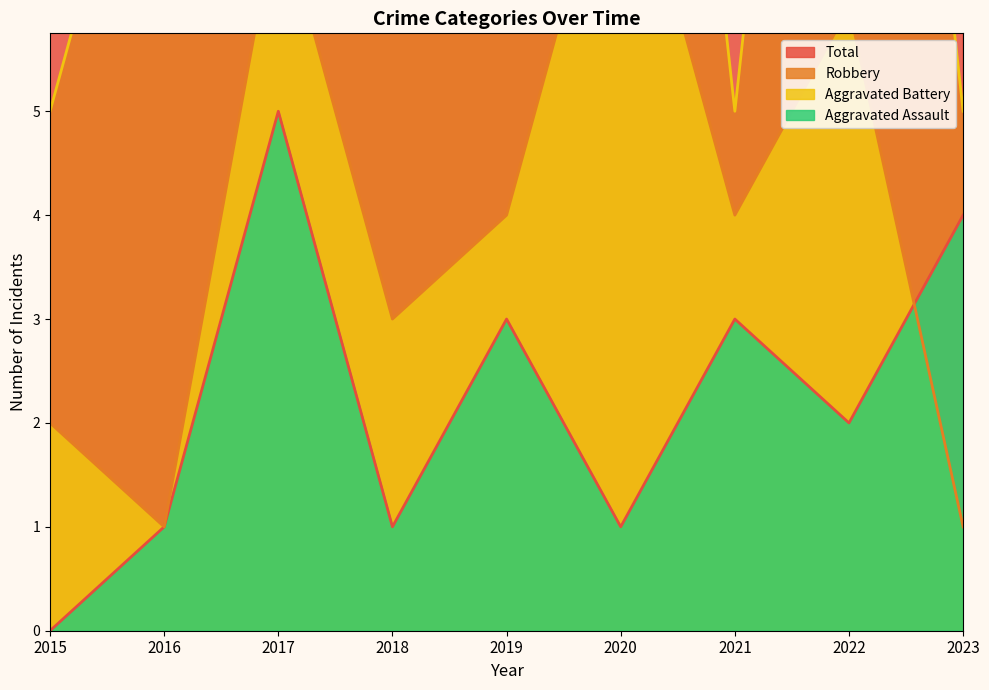

At which category does the chart reach its minimum across all series?

2015